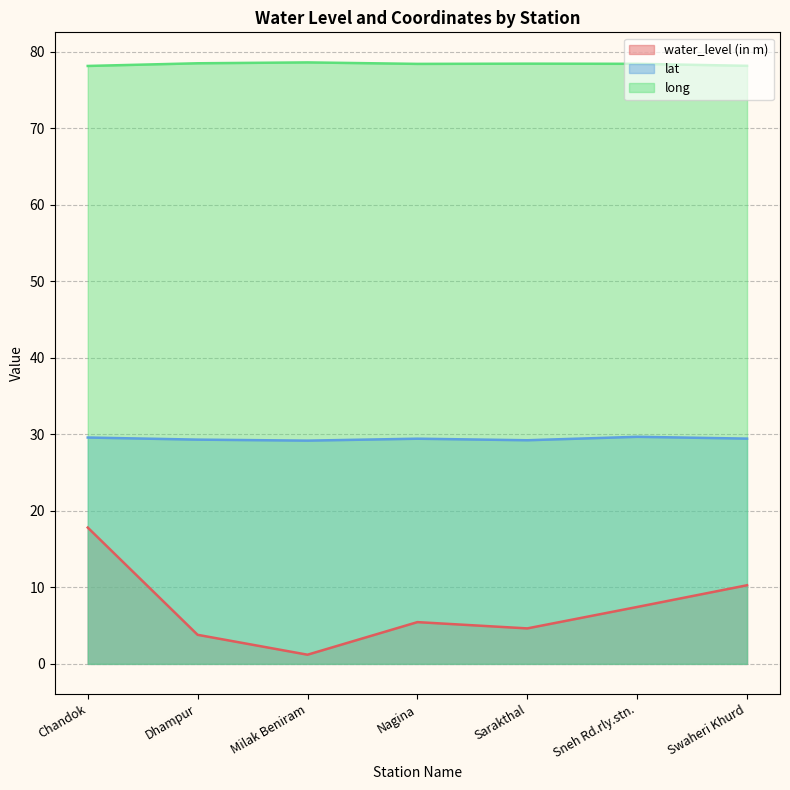

Which has a higher value, Swaheri Khurd or Milak Beniram?

Swaheri Khurd